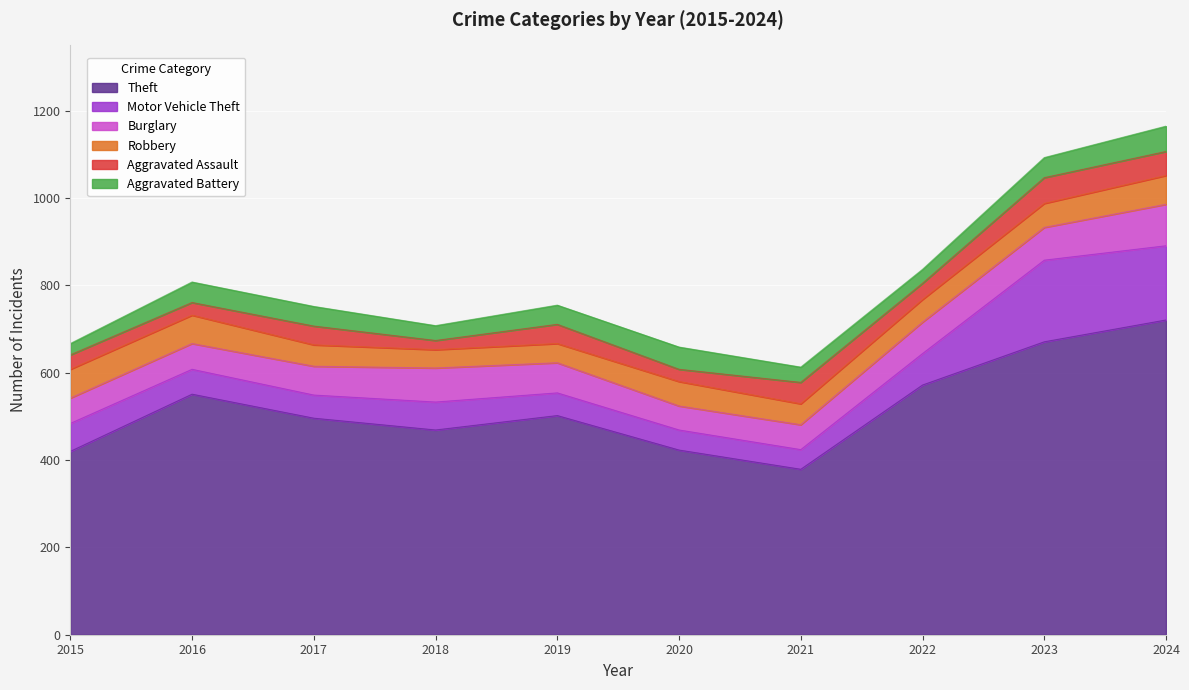

Which has a higher value, 2020 or 2023?

2023